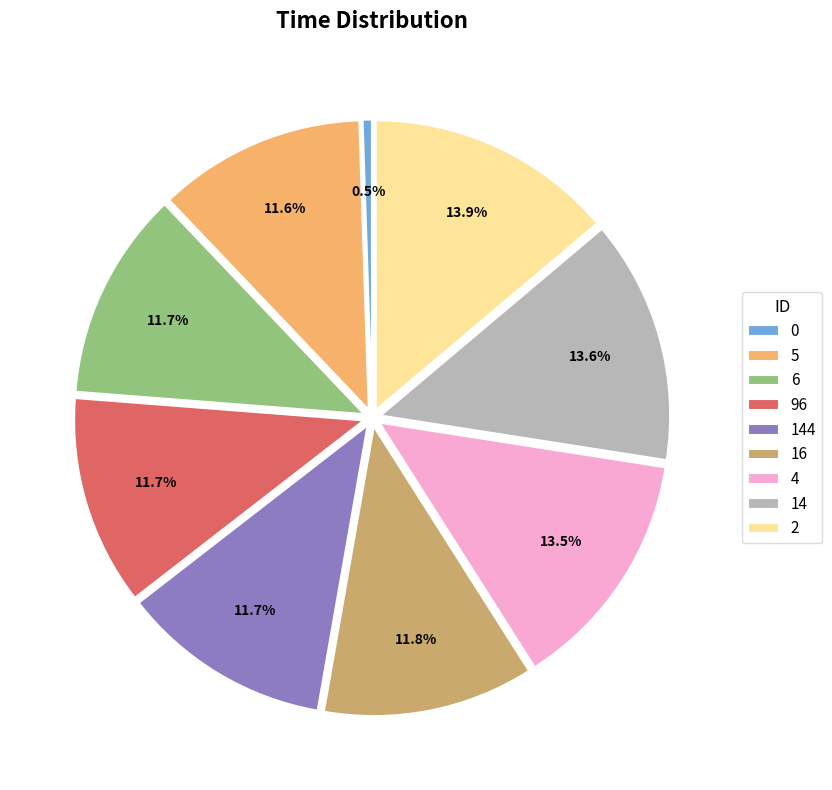

To the nearest percent, what portion does 2 represent?

14%